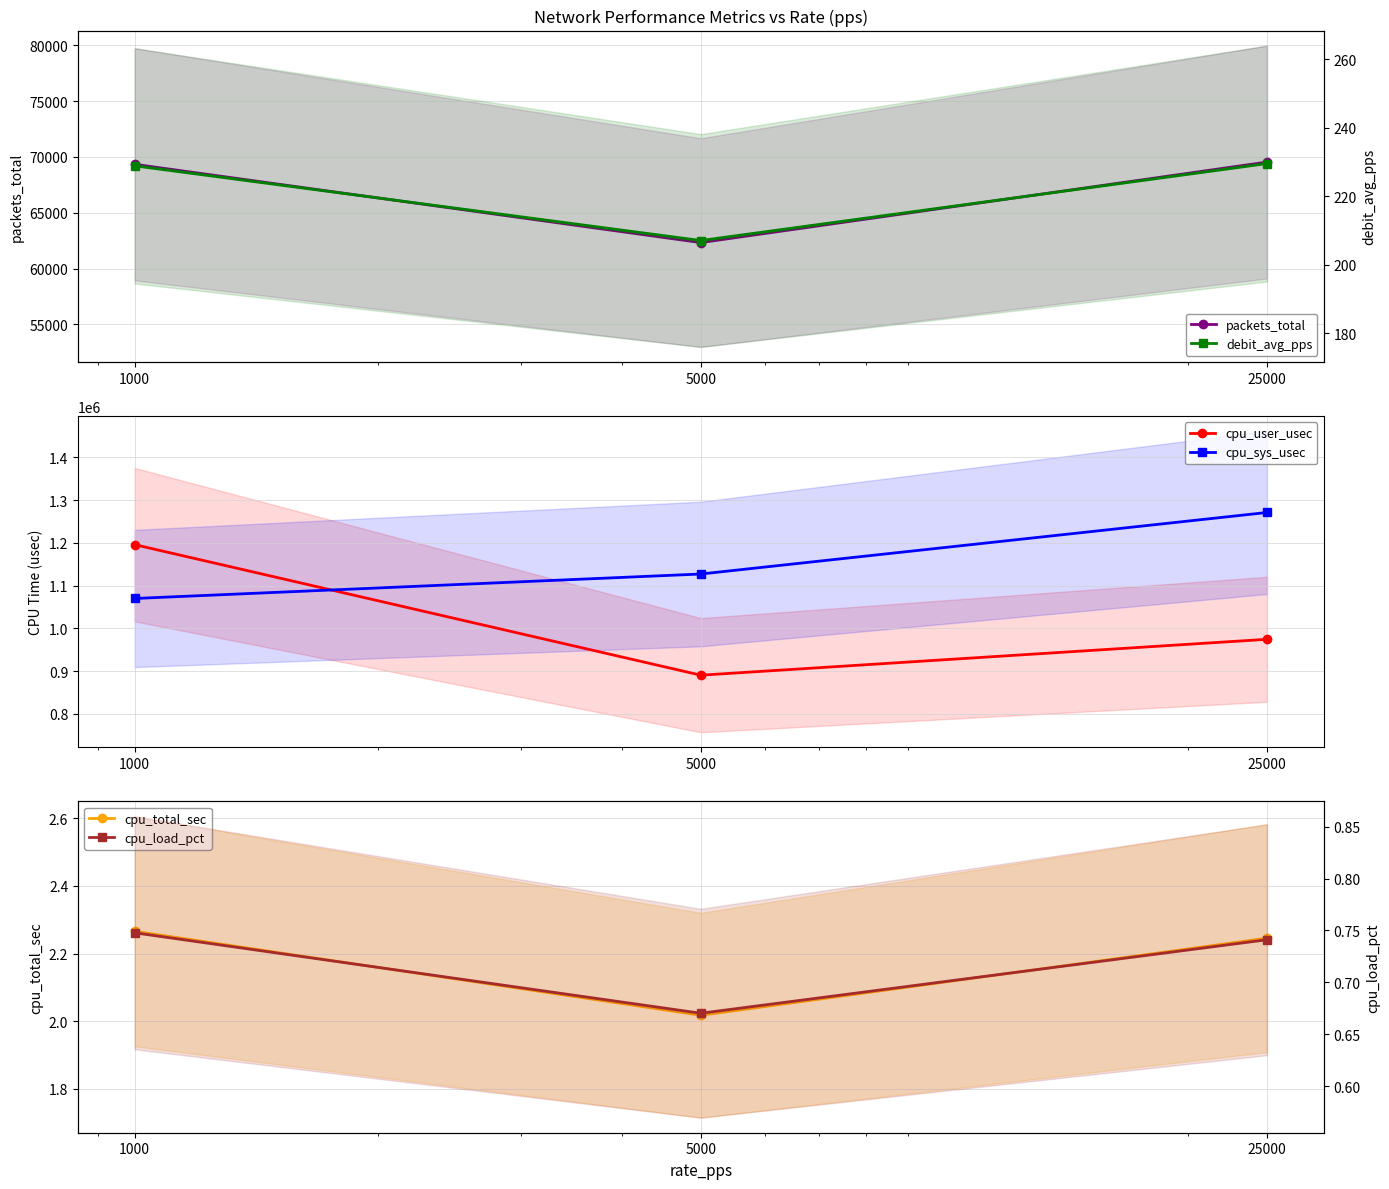

Read the cpu_sys_usec value at 5000.

1127106.0